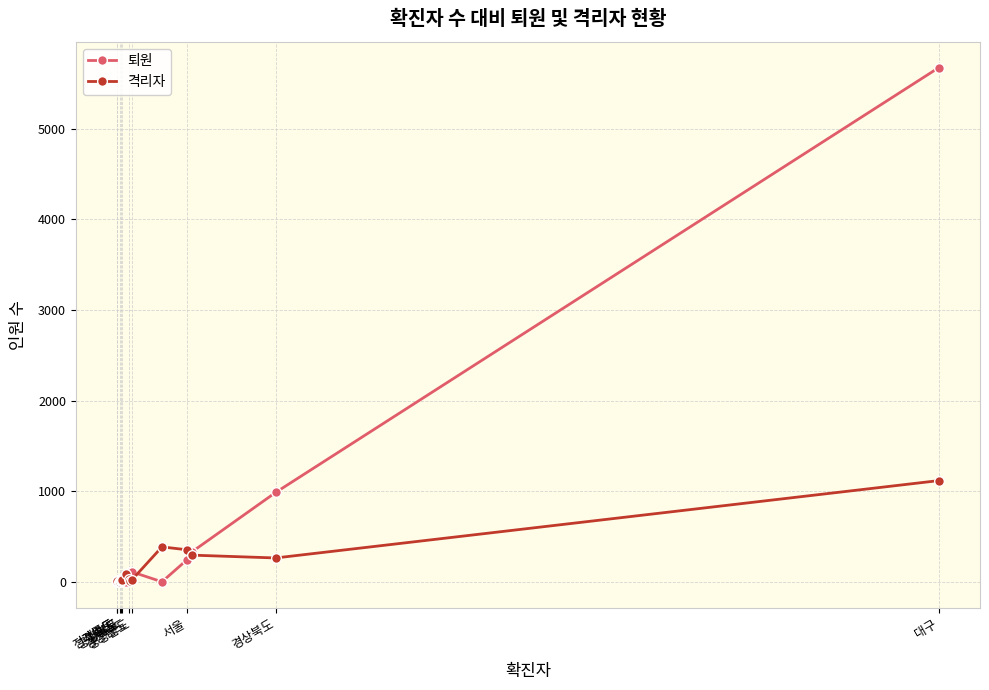

Which series has the largest range (max minus min)?

퇴원